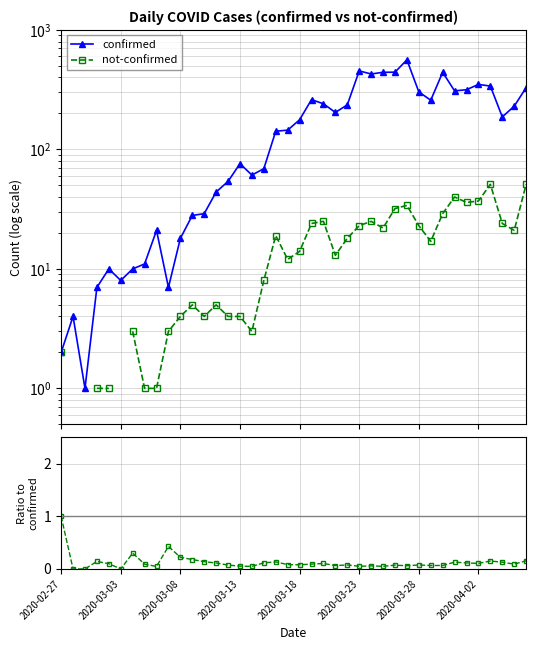

What is the highest value of the not-confirmed / confirmed series?

1.0